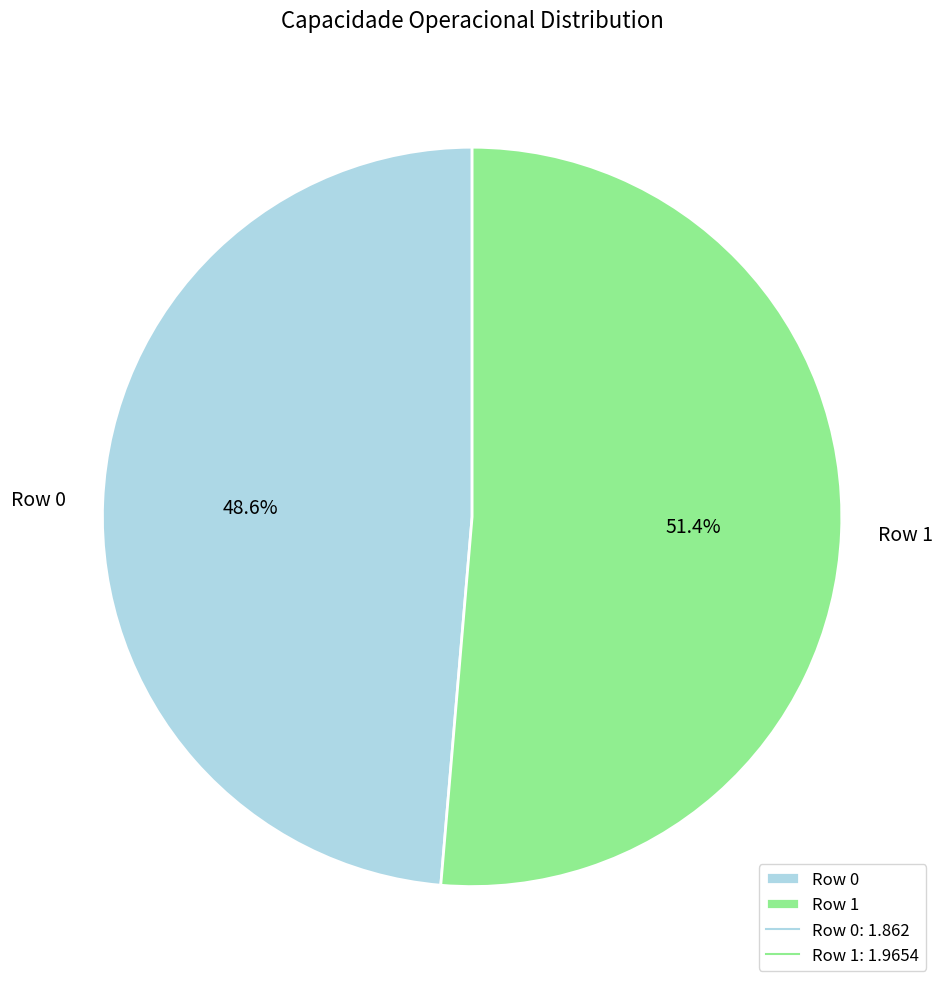

Which slice represents more than half of the pie?

Row 1